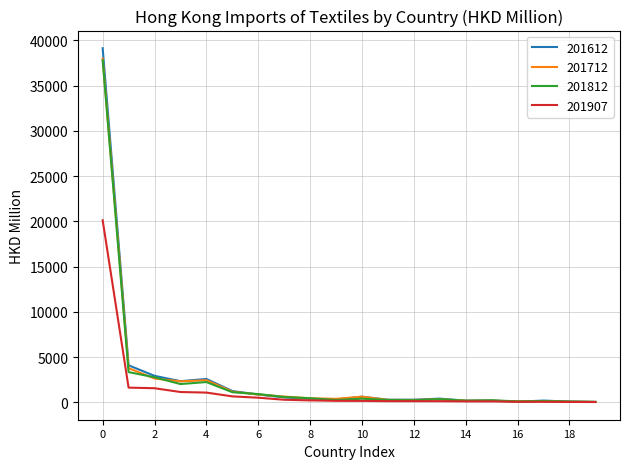

In 201612, how many points are higher than both neighbors (excluding endpoints)?

5